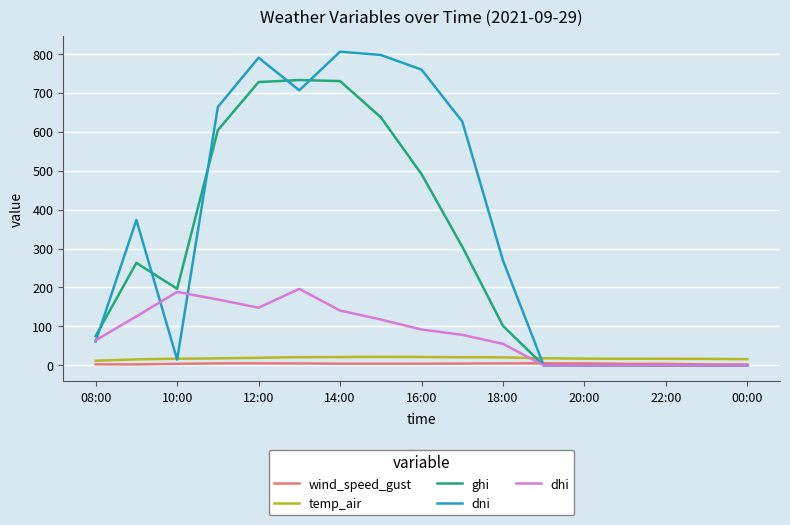

What is the greatest value displayed?

805.0